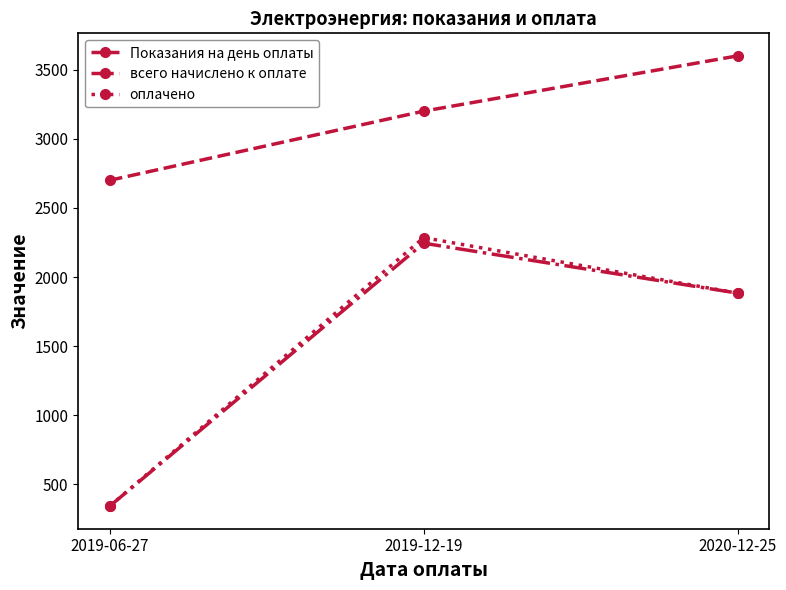

Is this an area chart (filled region under the line)?

No